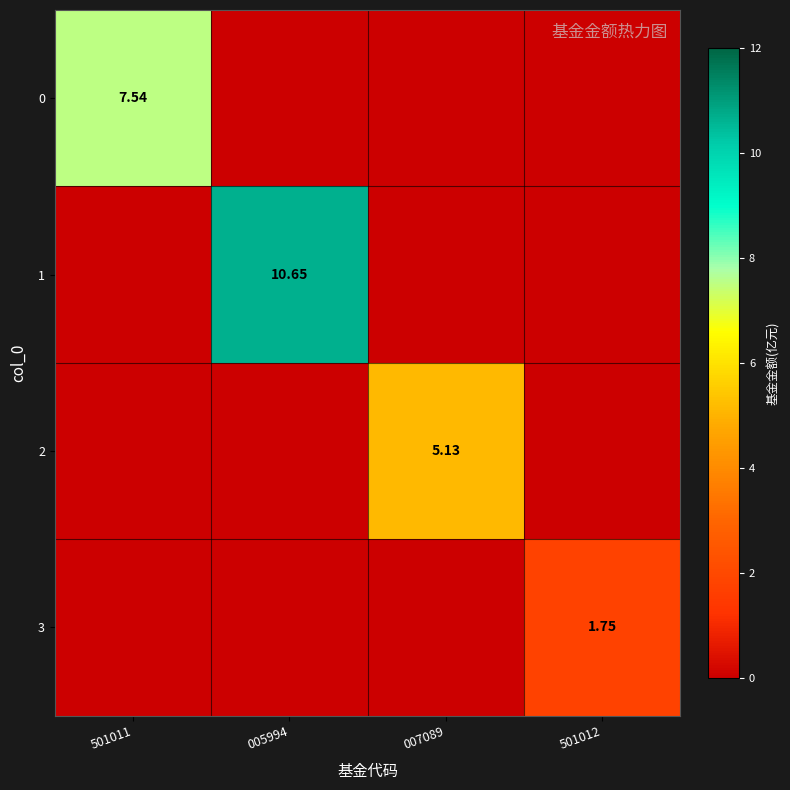

True or false: 2 has a value of 0.0 at 501011.

True